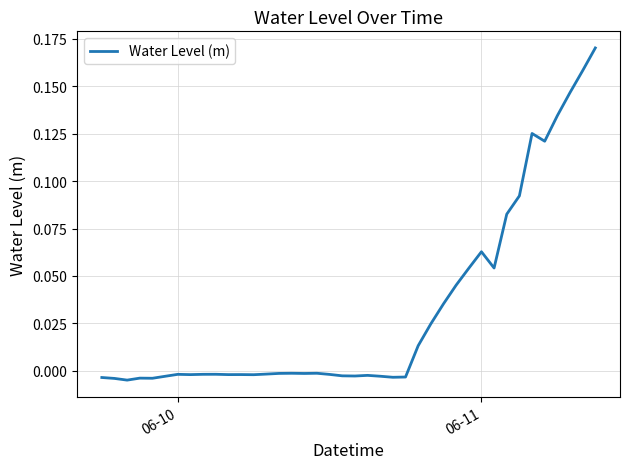

The chart shows a value of 0.0 at 06-11. True or false?

False